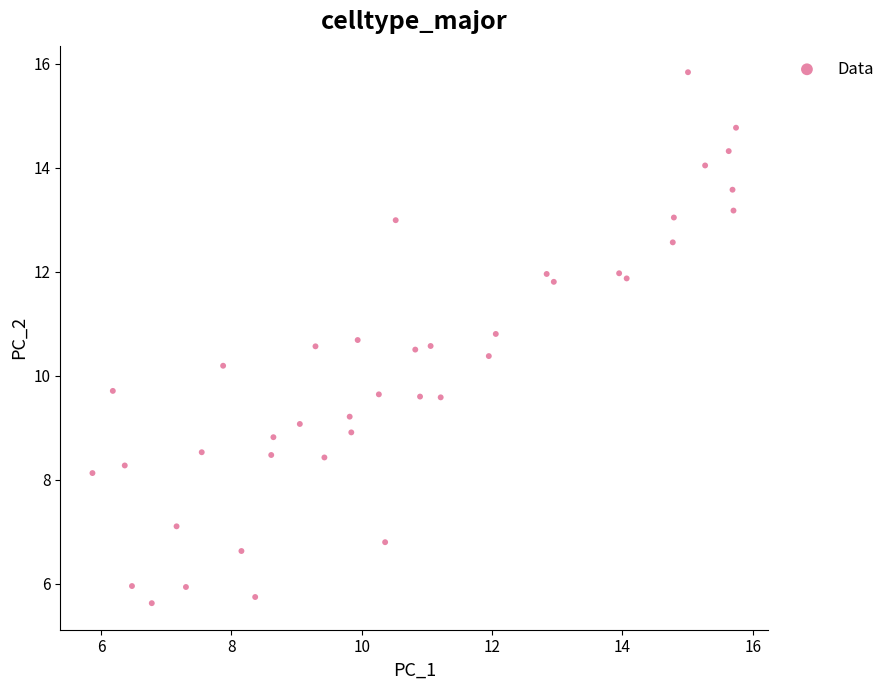

What is the range of X values (max minus min)?

9.9